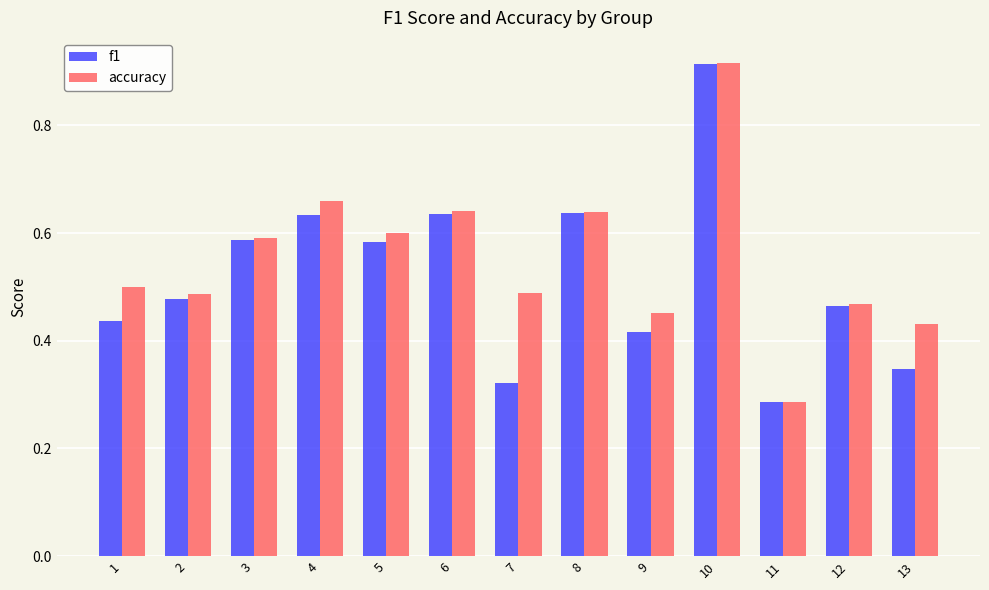

Rank the series at 7 from highest to lowest value.

accuracy, f1